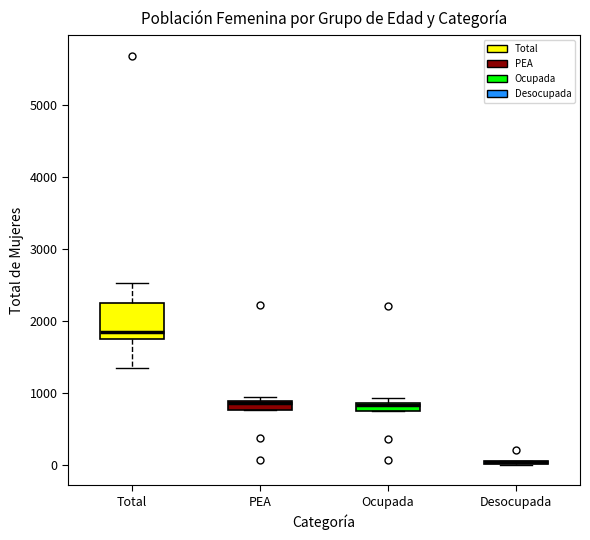

Comparing the boxes themselves (not the whiskers), which one is the tallest?

Total